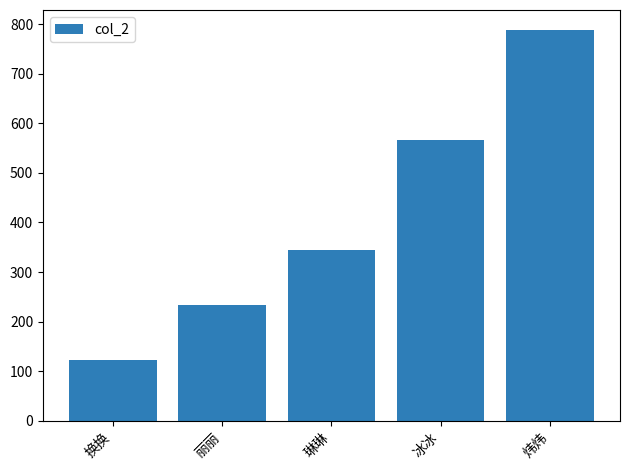

What is the label of the 3rd bar from the left?

琳琳